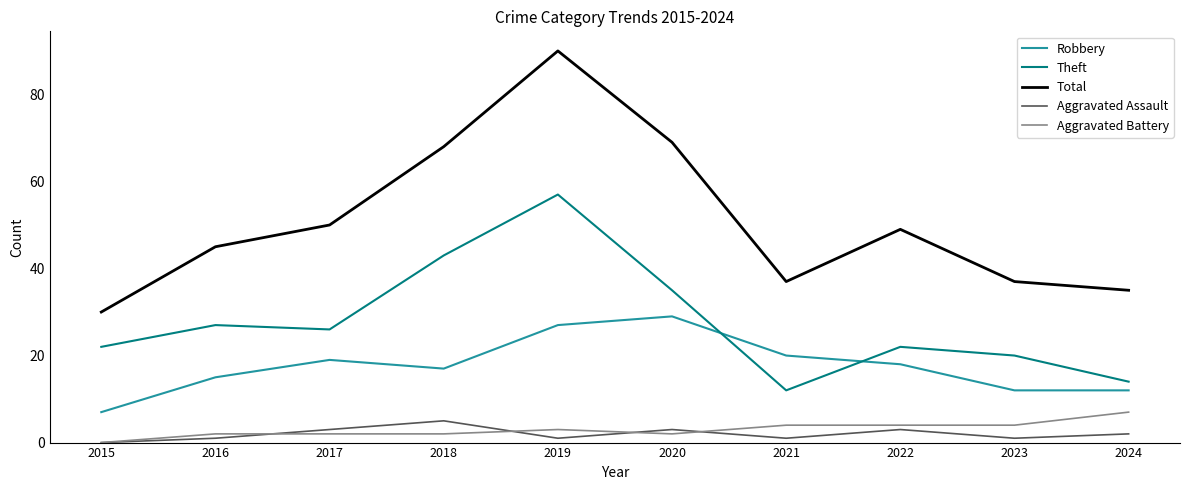

At which category is the sum across all series the highest?

2019